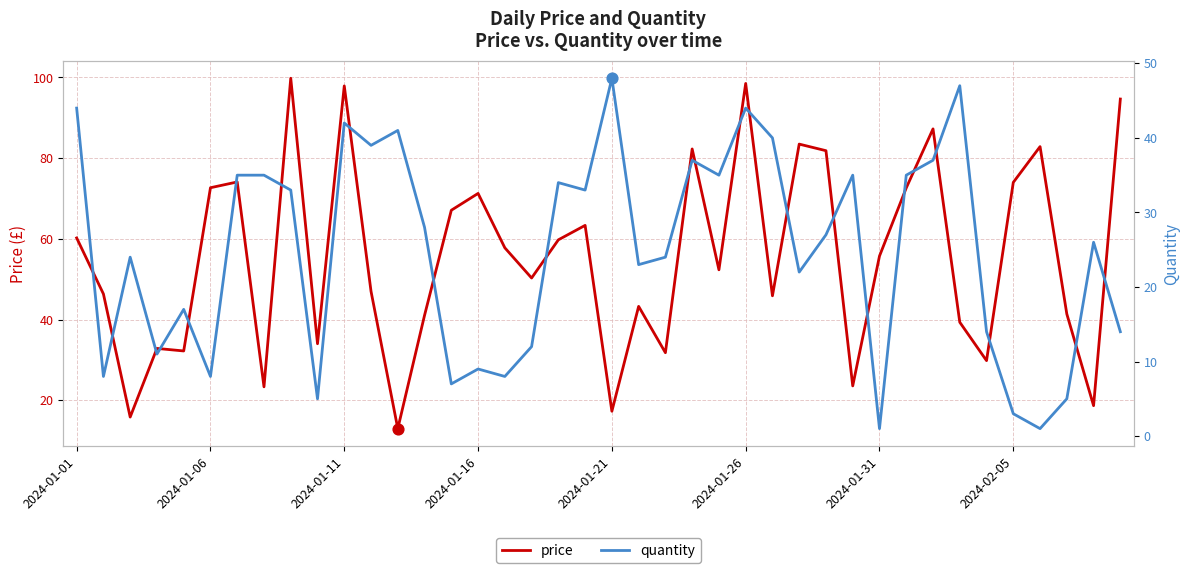

Which series has the widest spread of Y values?

price